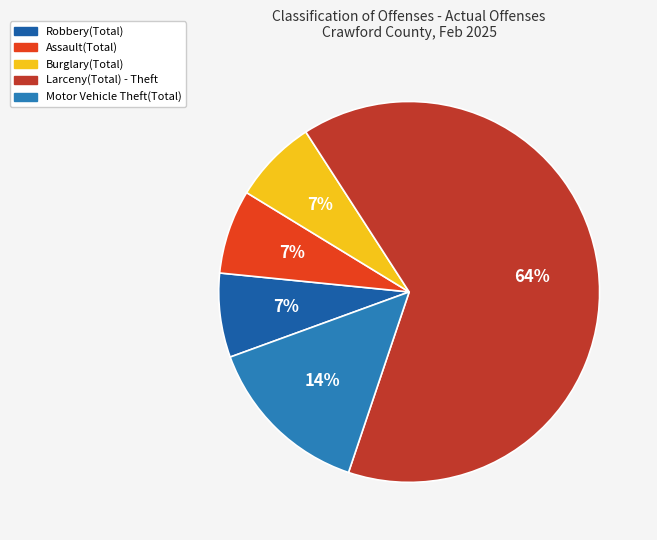

Which slice is the largest?

Larceny(Total) - Theft